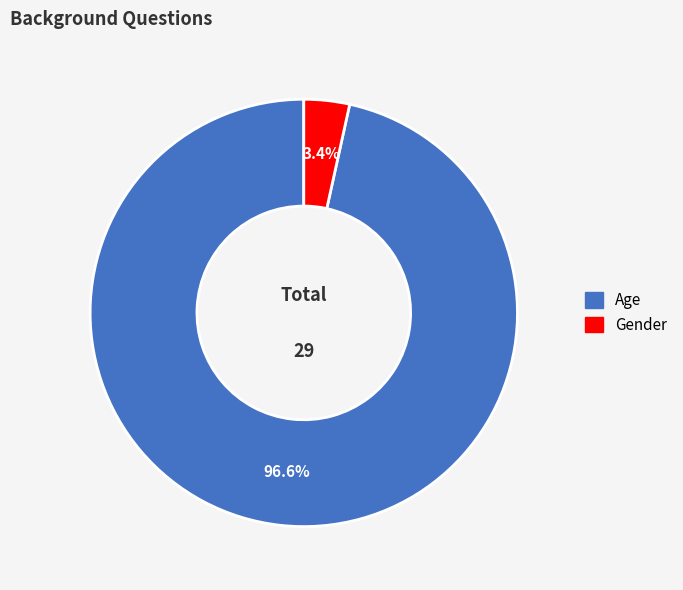

Which has a higher value, Age or Gender?

Age